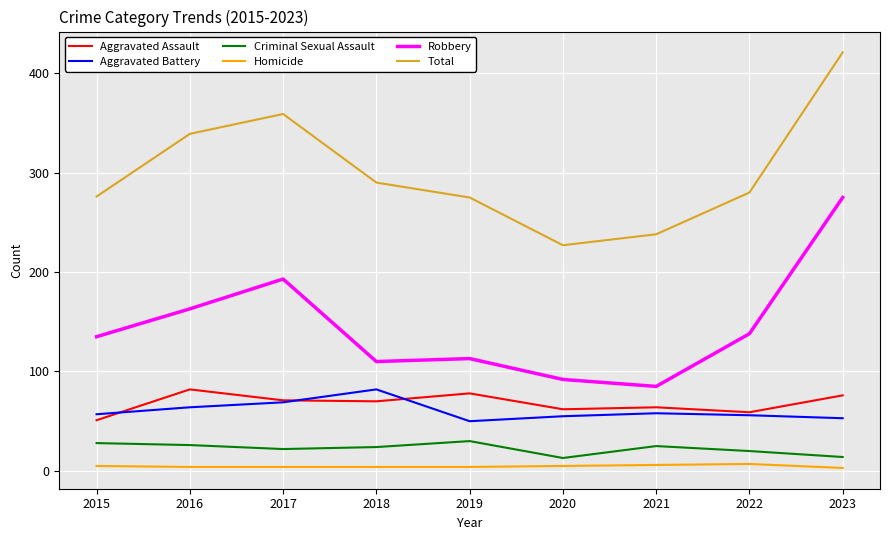

What is the difference between the Total values at 2016 and 2017?

20